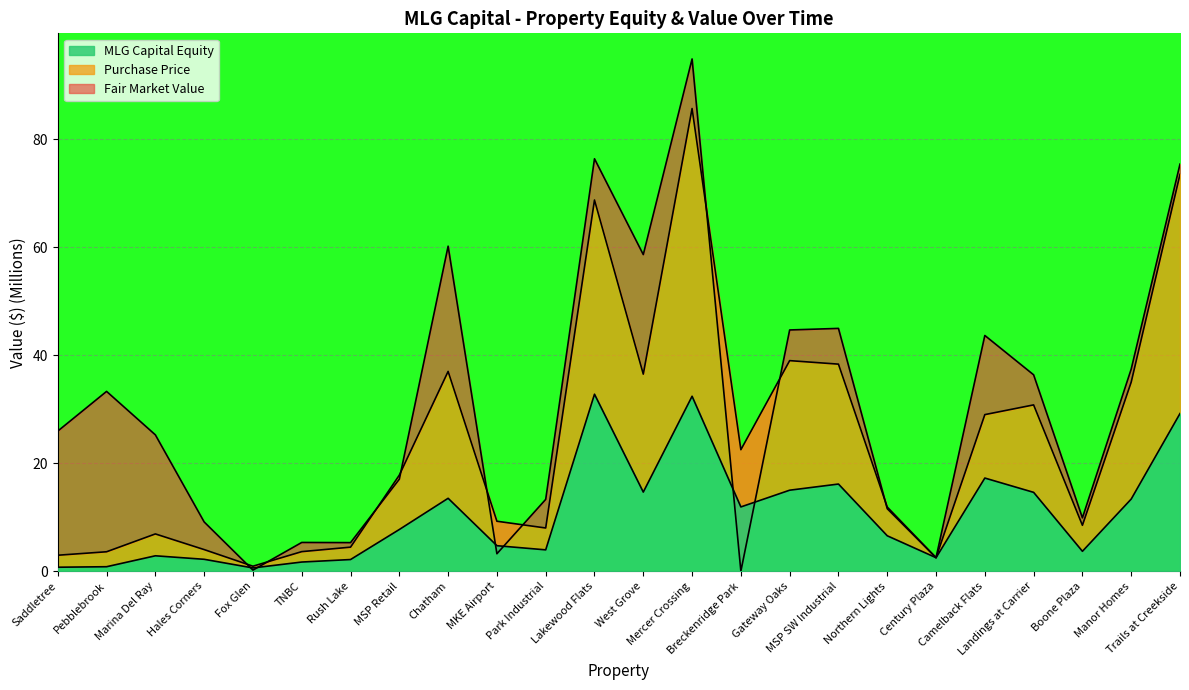

What is the maximum value for MLG Capital Equity?

32.8